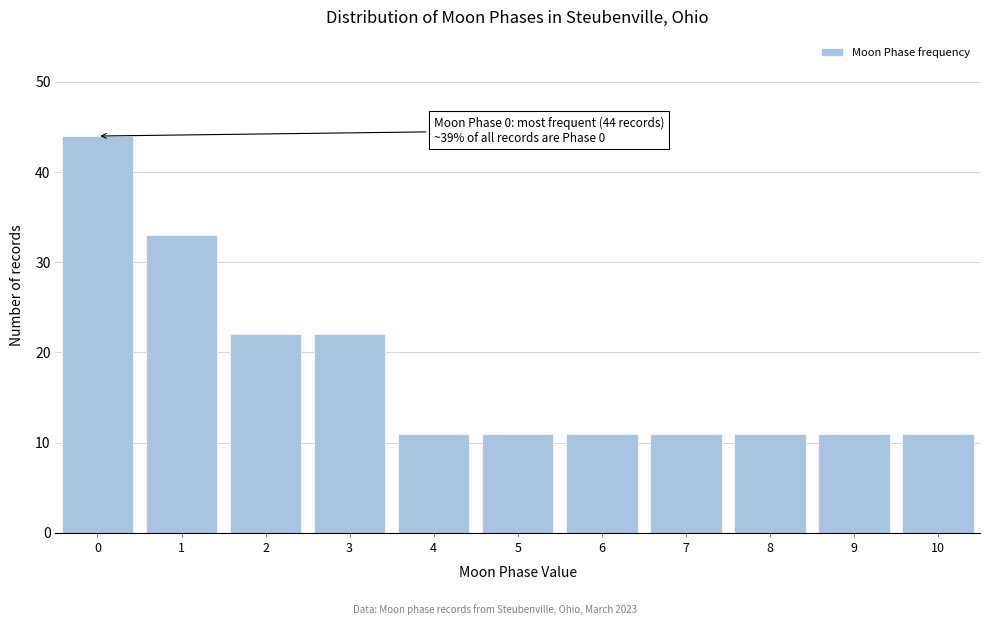

Reading left to right, what are all the values shown in this chart?

44	33	22	22	11	11	11	11	11	11	11